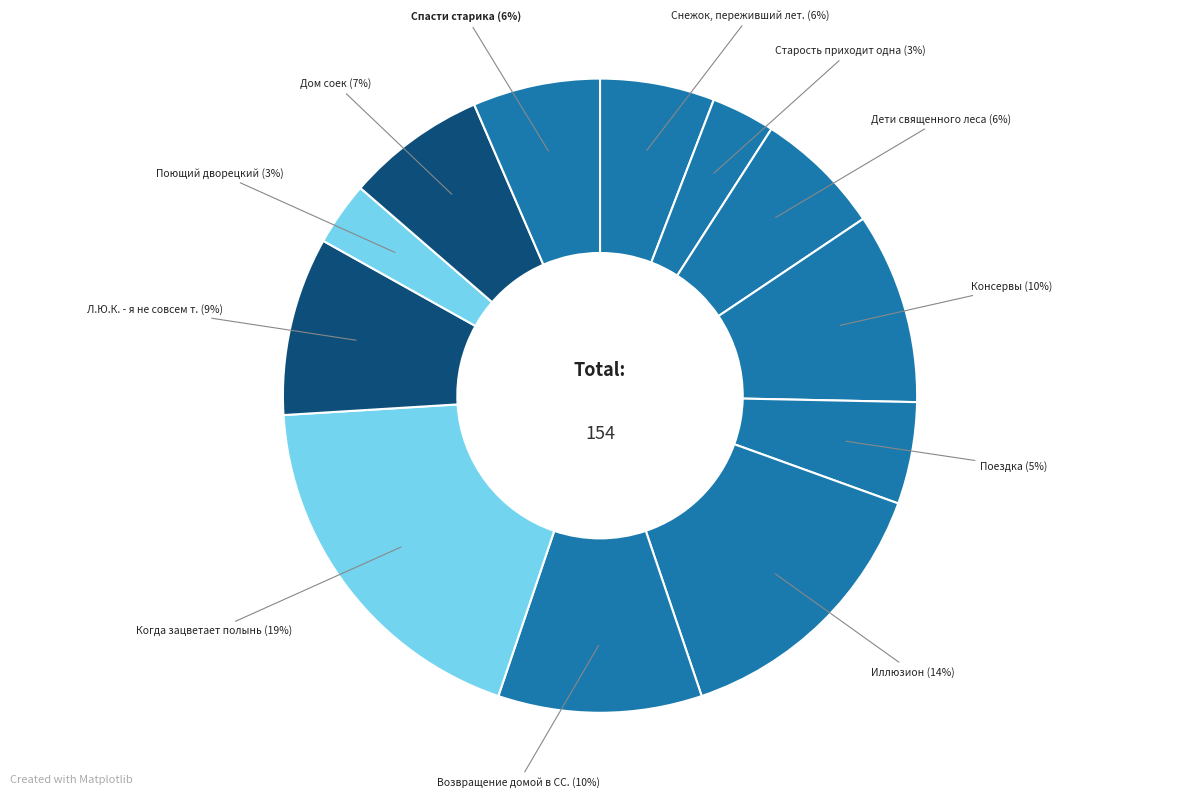

Count the number of slices in the pie.

12